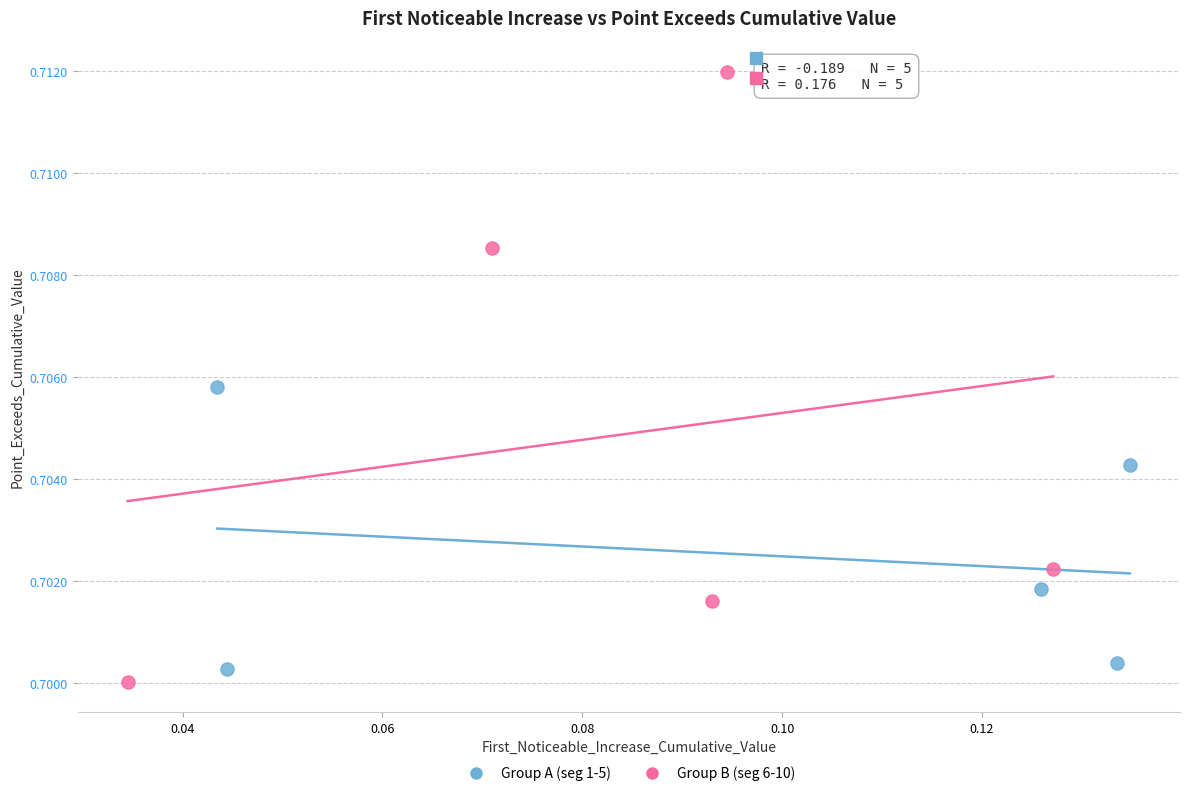

What are all the series names shown in the legend?

Group A (seg 1-5), Group B (seg 6-10)